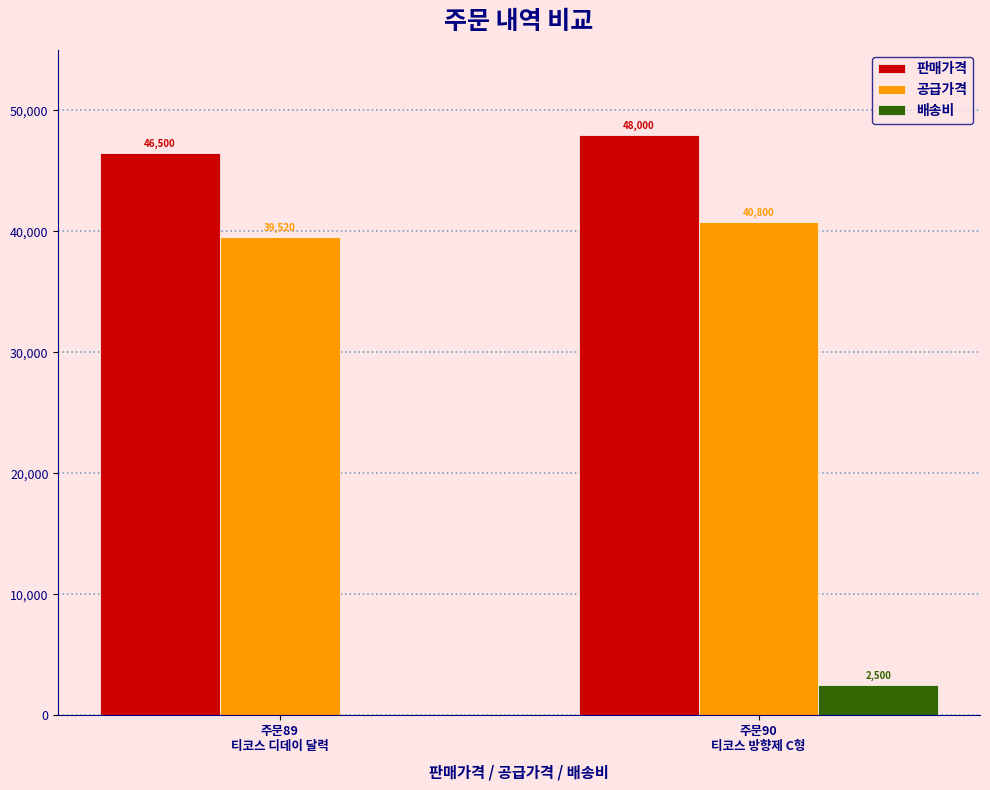

Is the value of 공급가격 at 주문89
티코스 디데이 달력 greater than the value of 배송비 at 주문90
티코스 방향제 C형?

Yes